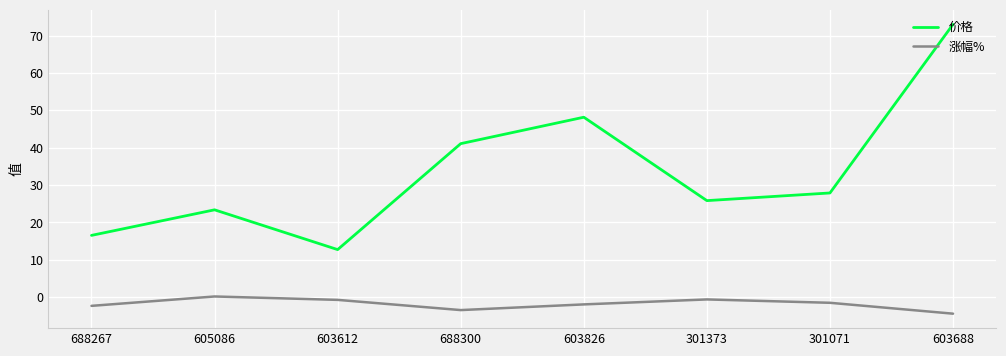

Is the value of 涨幅% at 688300 greater than the value of 价格 at 603612?

No